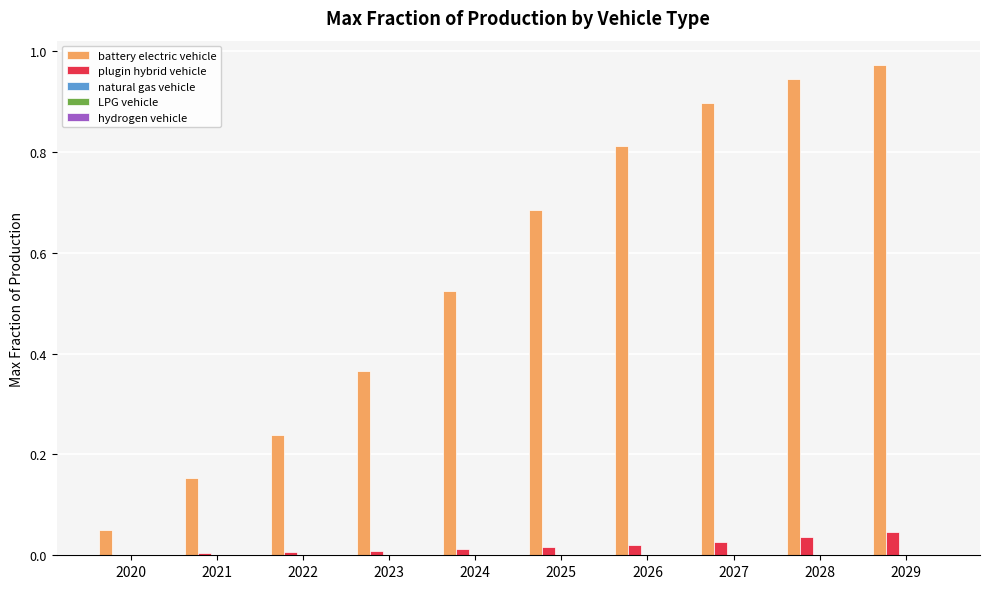

Which series has the largest total across all categories?

battery electric vehicle